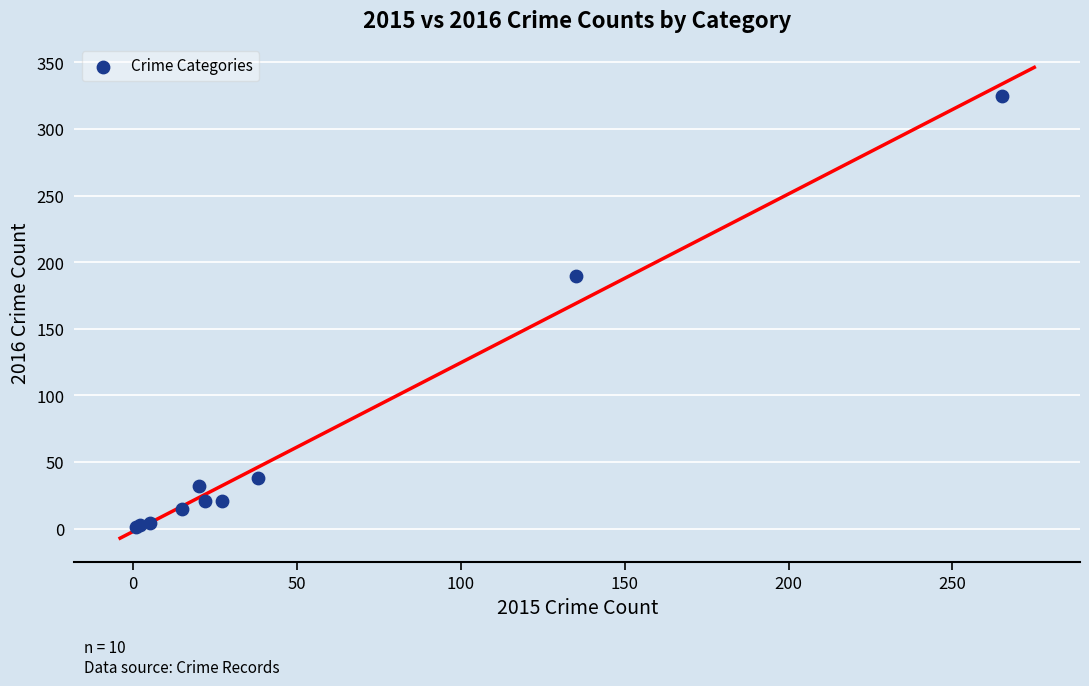

What Y value in the scatter plot is closest to 163?

190